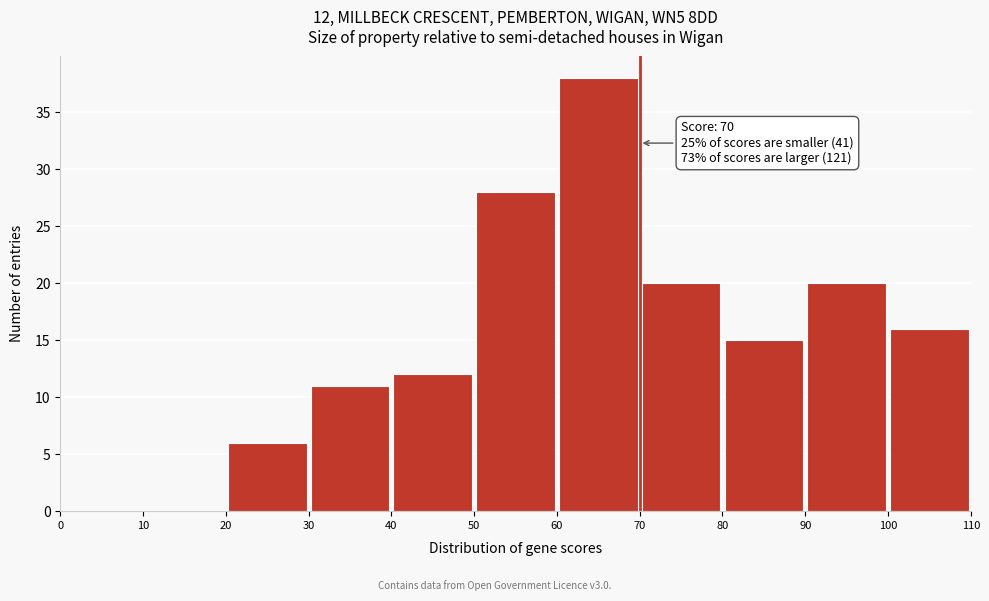

Over which range of the x-axis is the bar tallest?

60 to 70